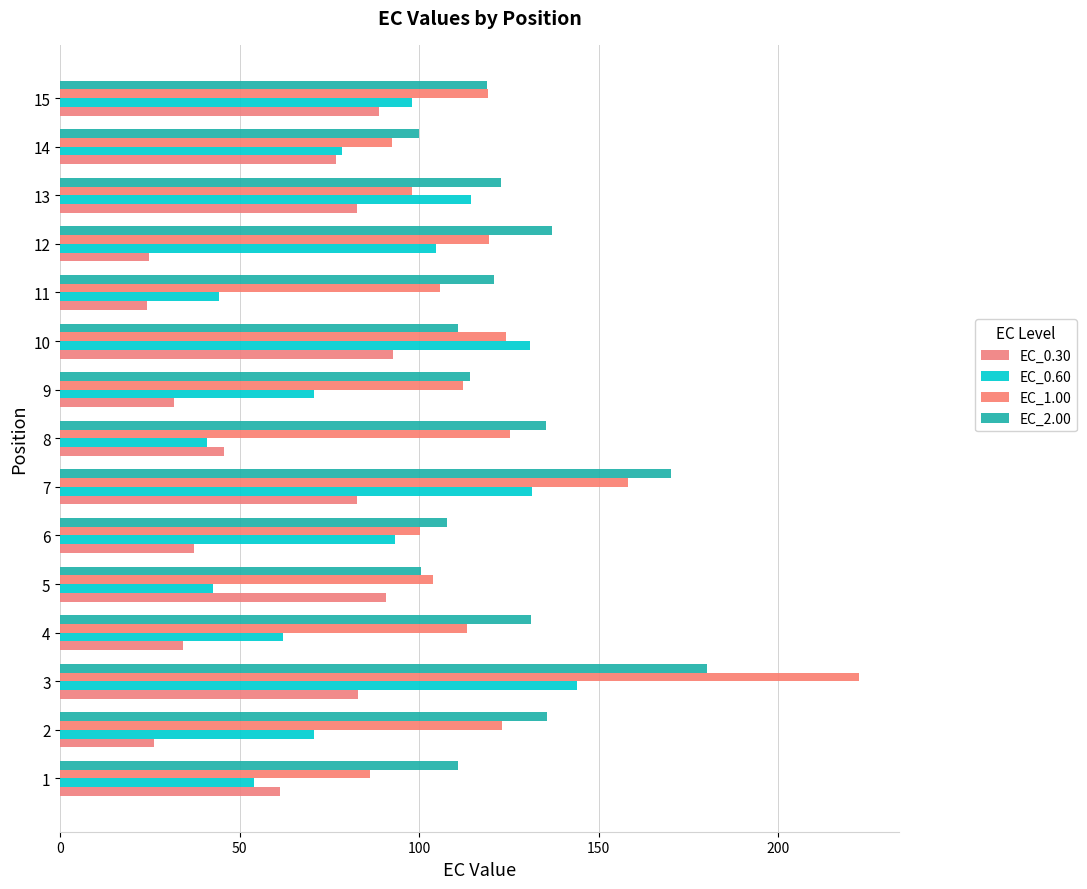

What is the greatest value displayed?

222.7